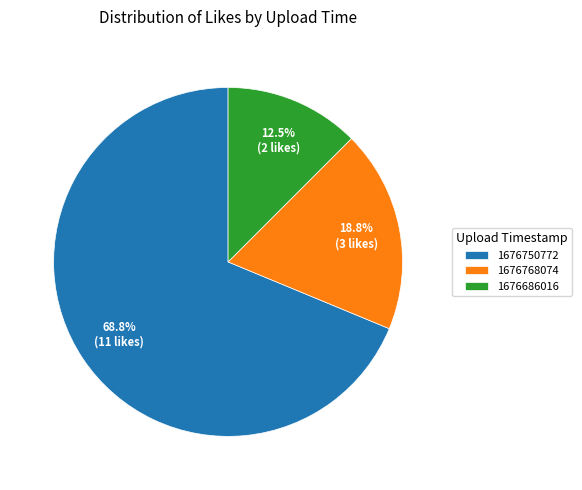

Rank the categories by value from highest to lowest.

1676750772, 1676768074, 1676686016